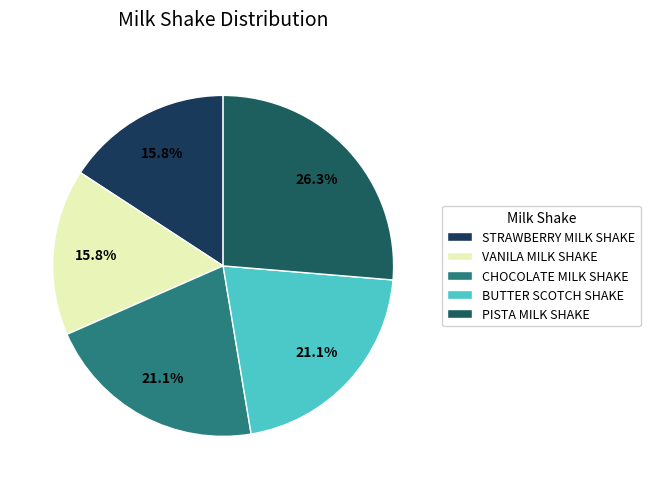

To the nearest percent, what portion does BUTTER SCOTCH SHAKE represent?

21%